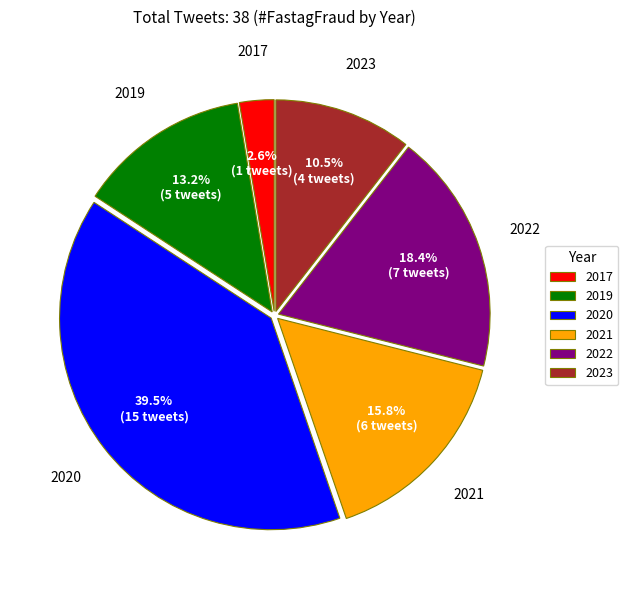

How much of the chart is everything except 2019?

86.8%